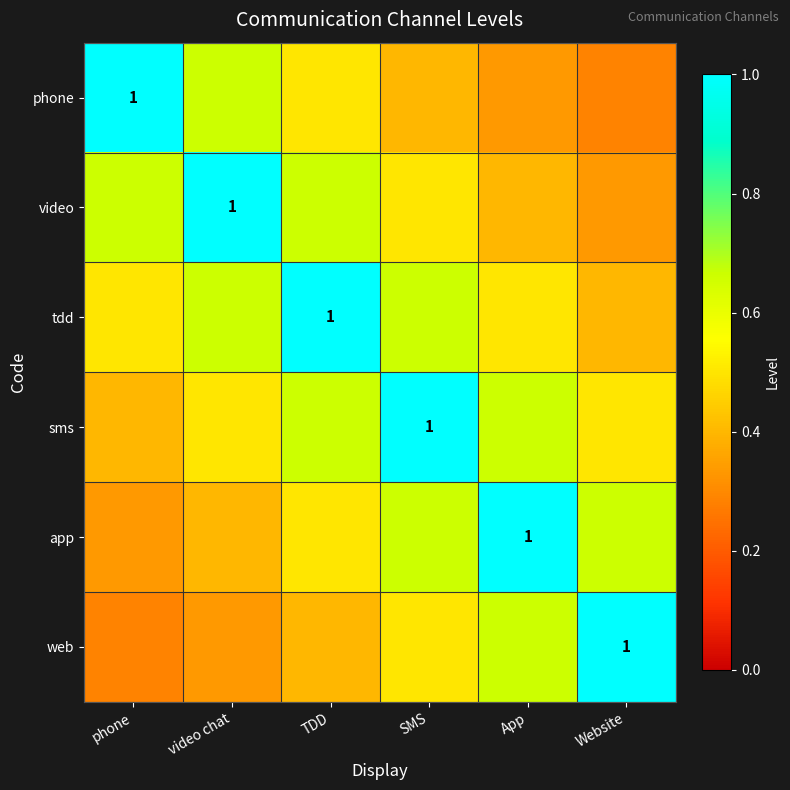

What is the greatest value displayed?

1.0